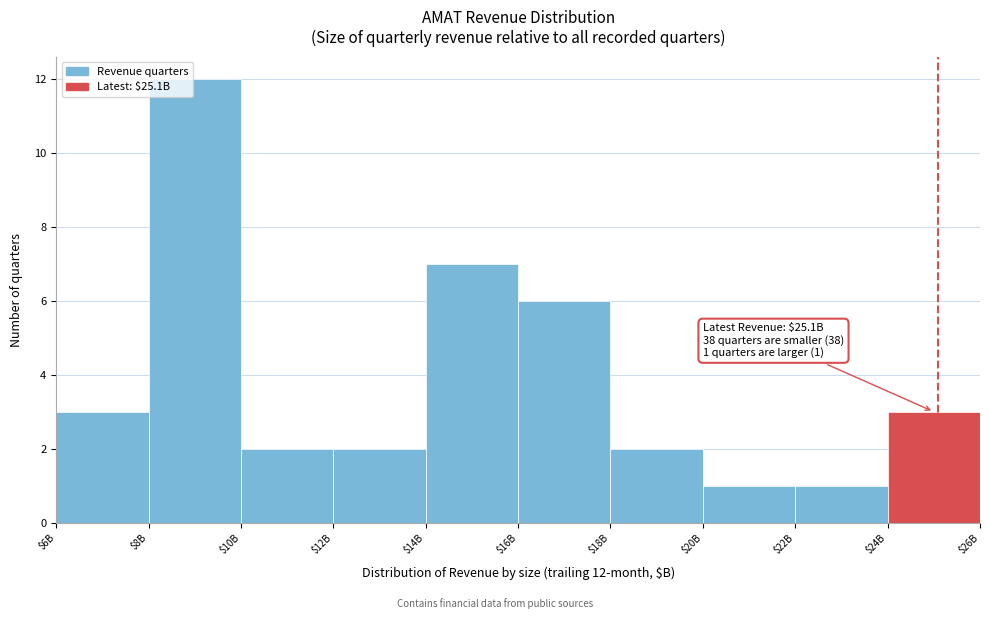

Reading left to right, what are all the values shown in this chart?

3	12	2	2	7	6	2	1	1	3